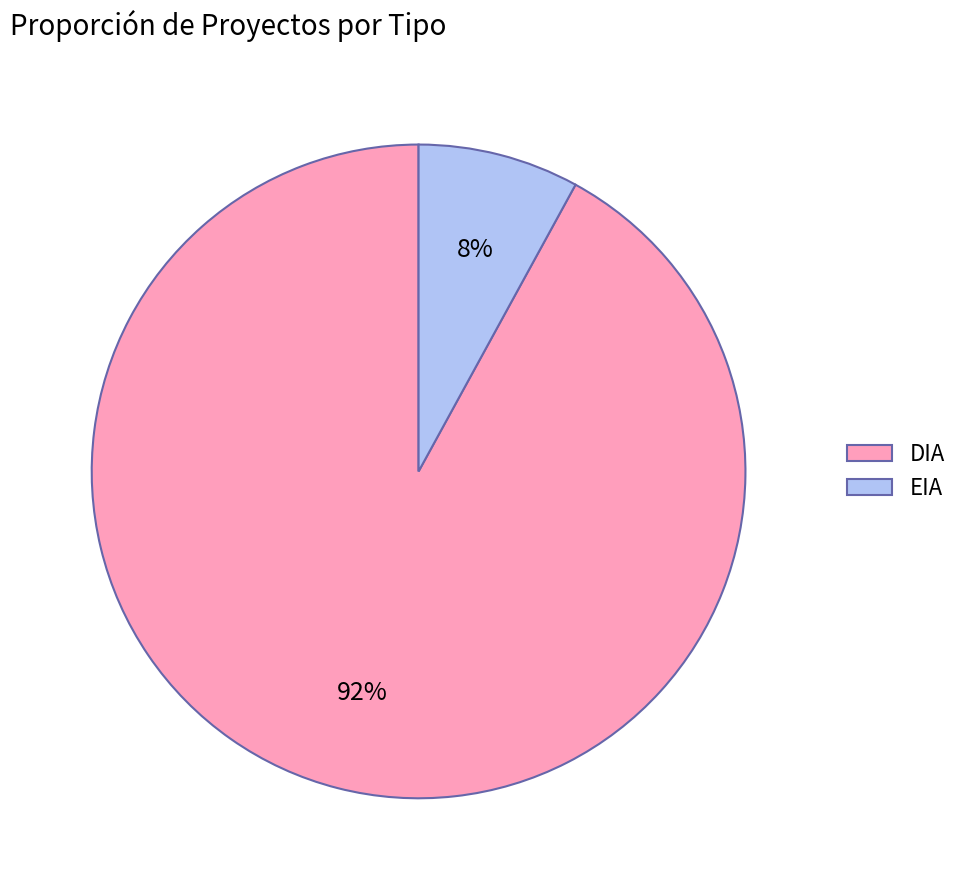

Rank the categories by value from lowest to highest.

EIA, DIA